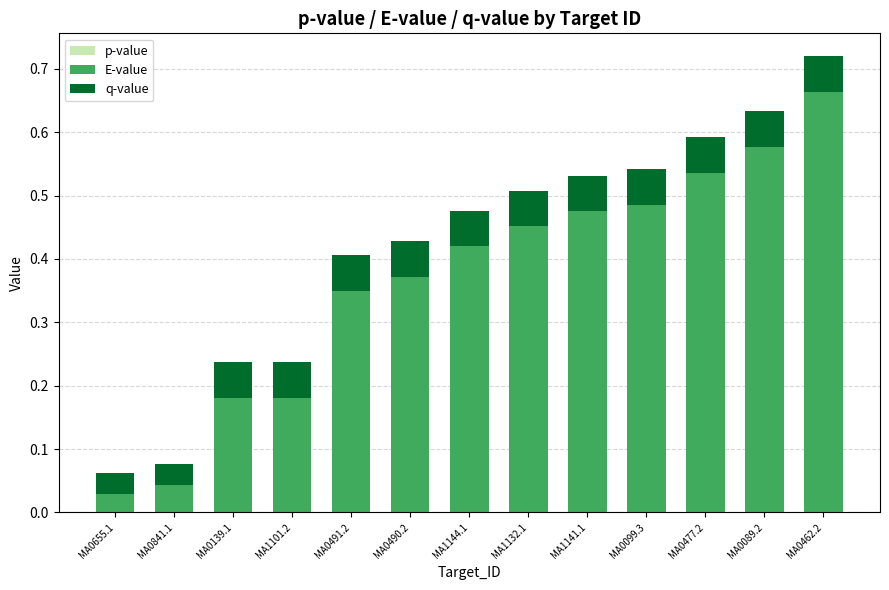

At which category is the sum across all series the highest?

MA0462.2